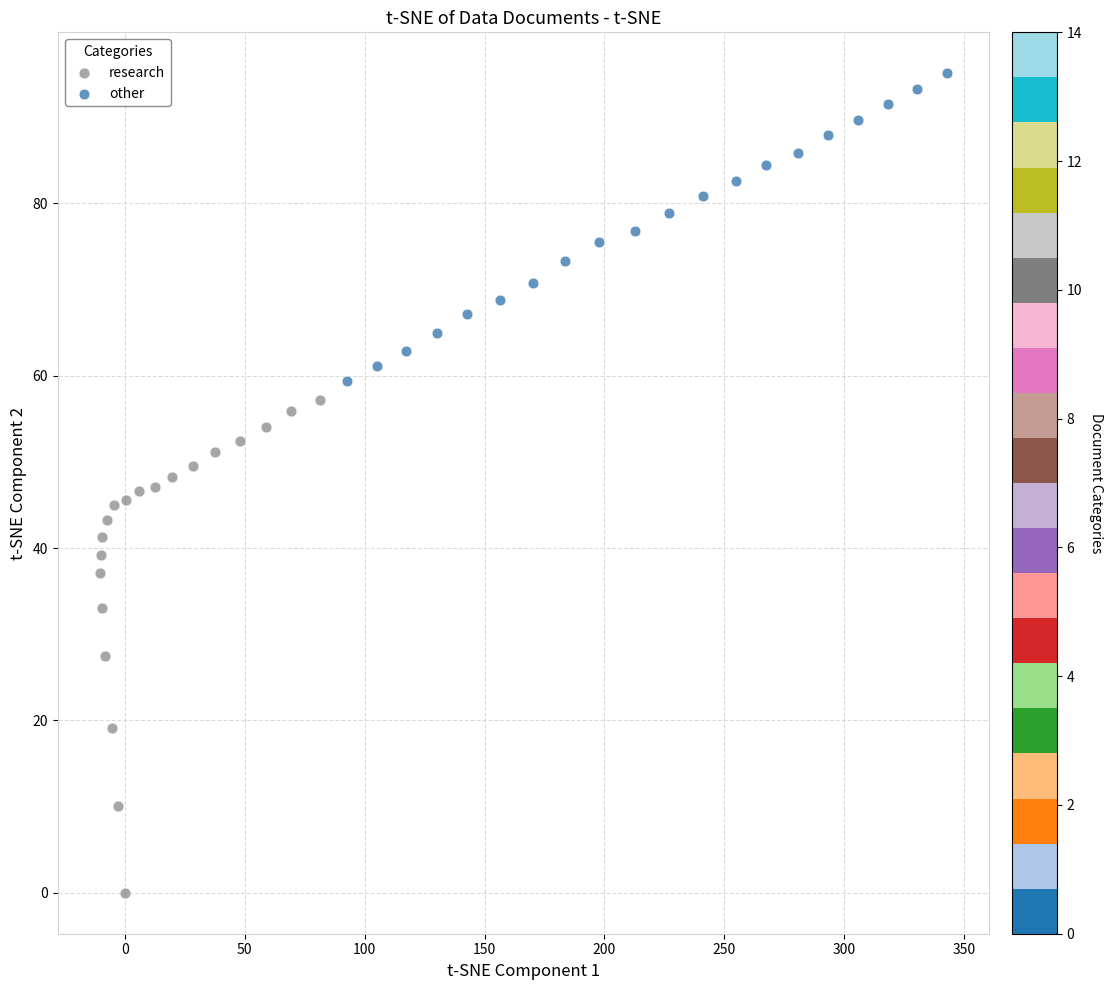

What are all the series names shown in the legend?

research, other